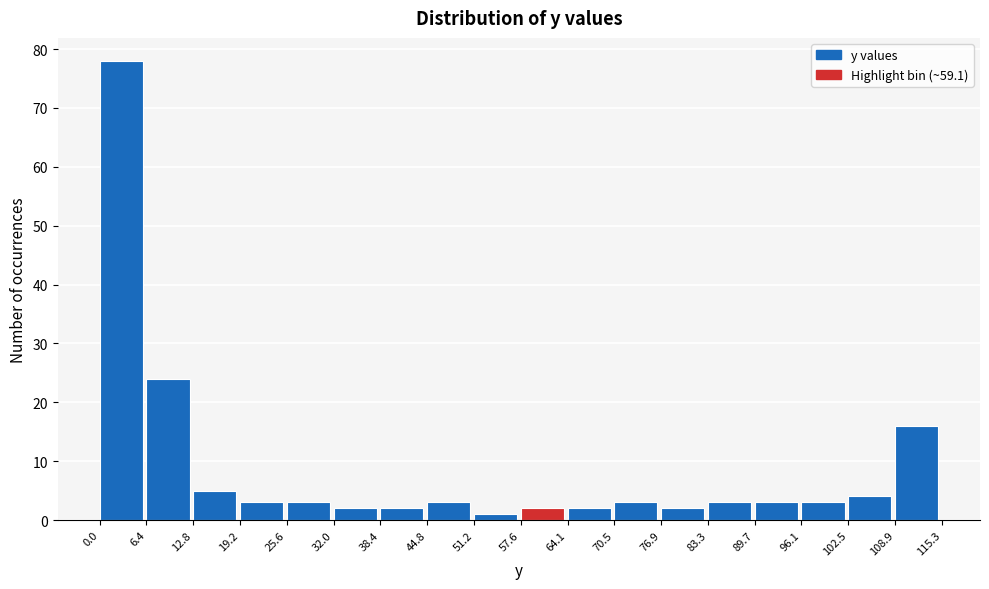

Over which range of the x-axis is the bar tallest?

0.0 to 6.4